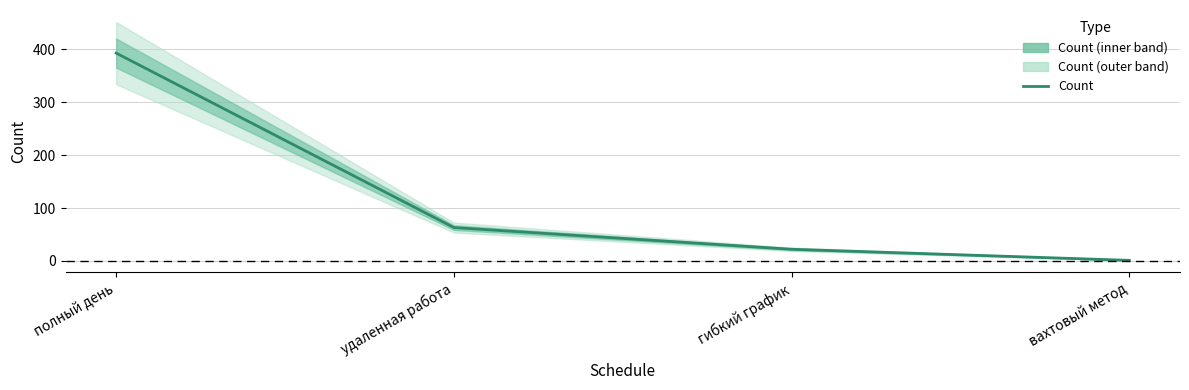

Reading left to right, list all the values displayed in this chart.

393	63	22	1